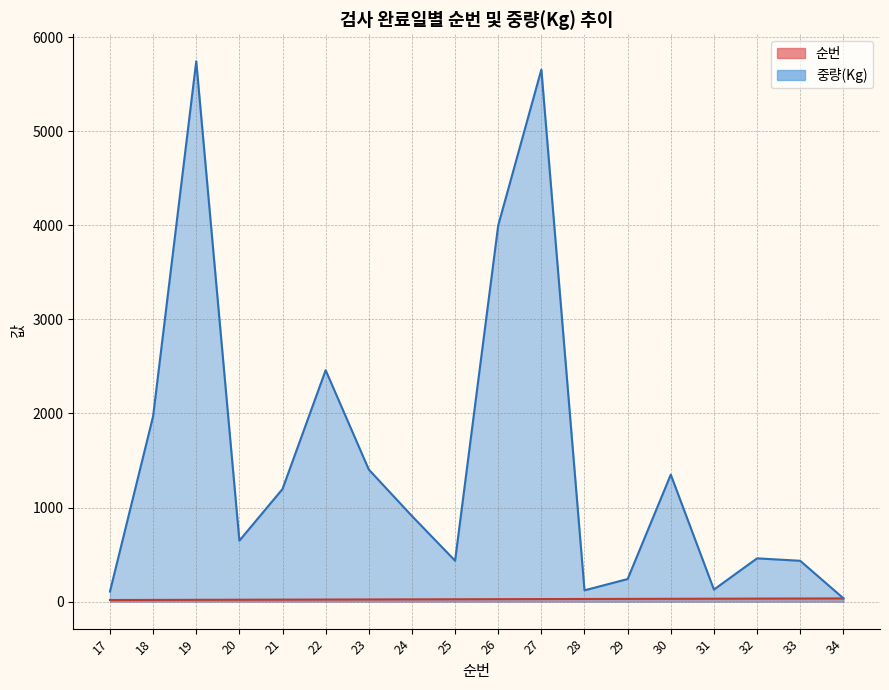

What is the sum of all 순번 values?

459